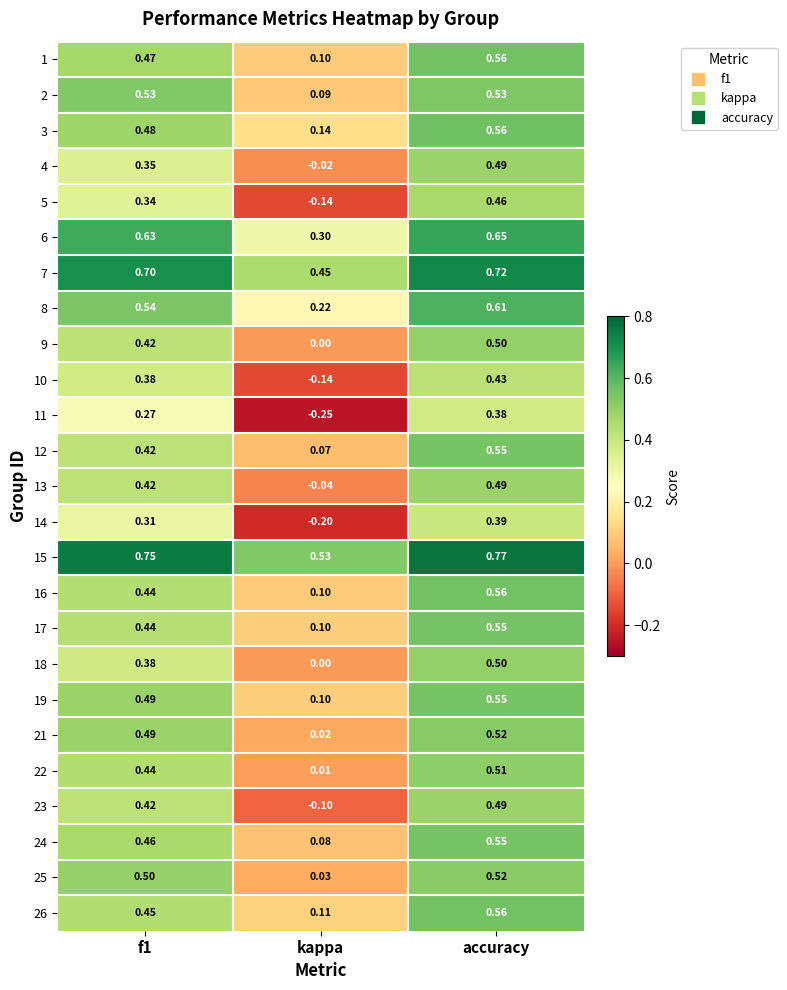

How many categories are shown in the chart?

3